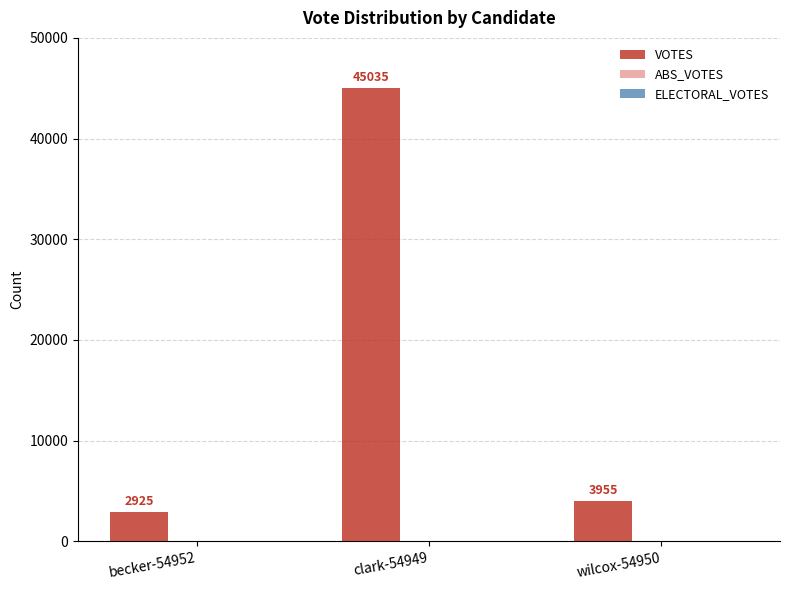

What position from the left is becker-54952?

1